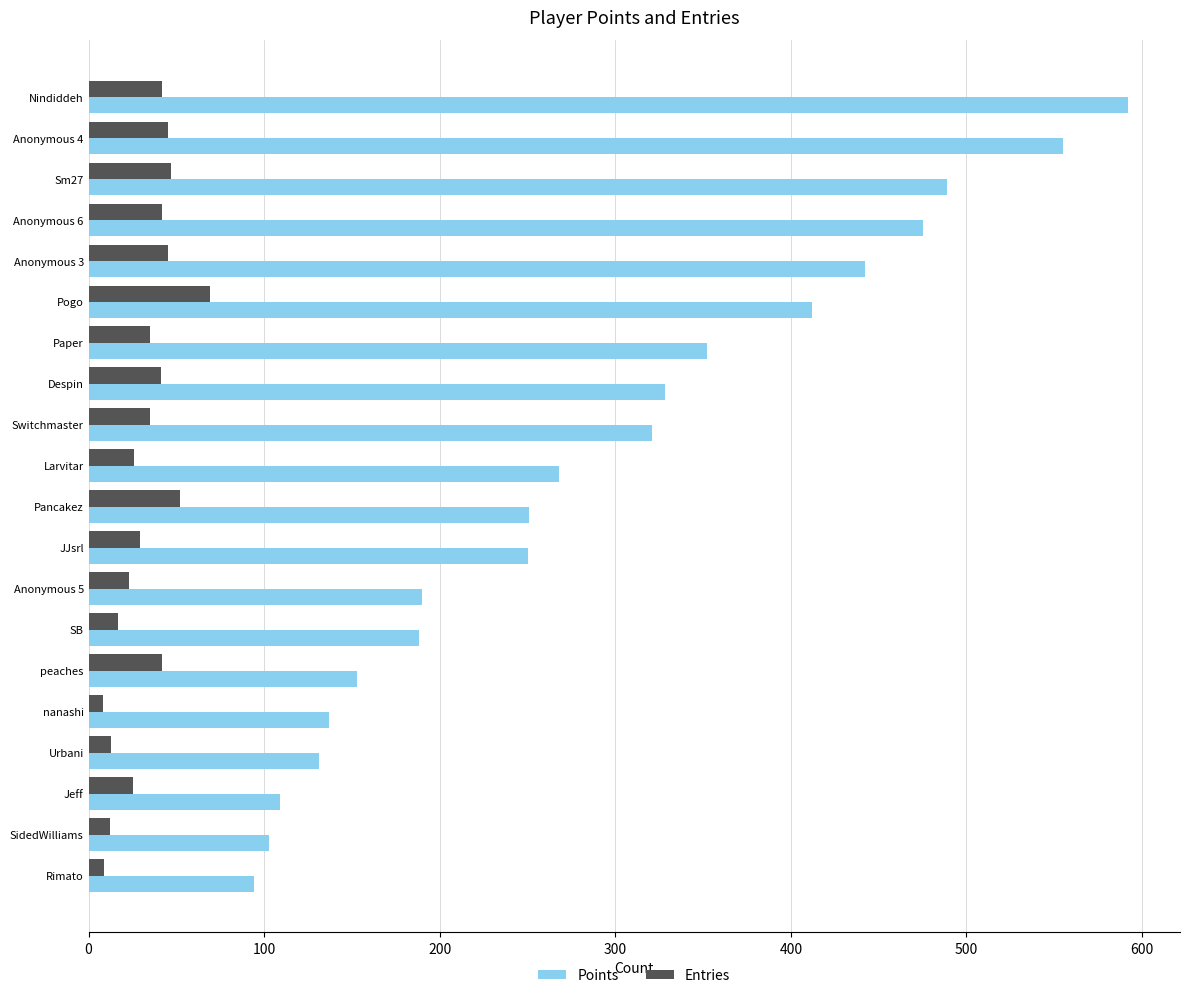

Which series has the largest range (max minus min)?

Points